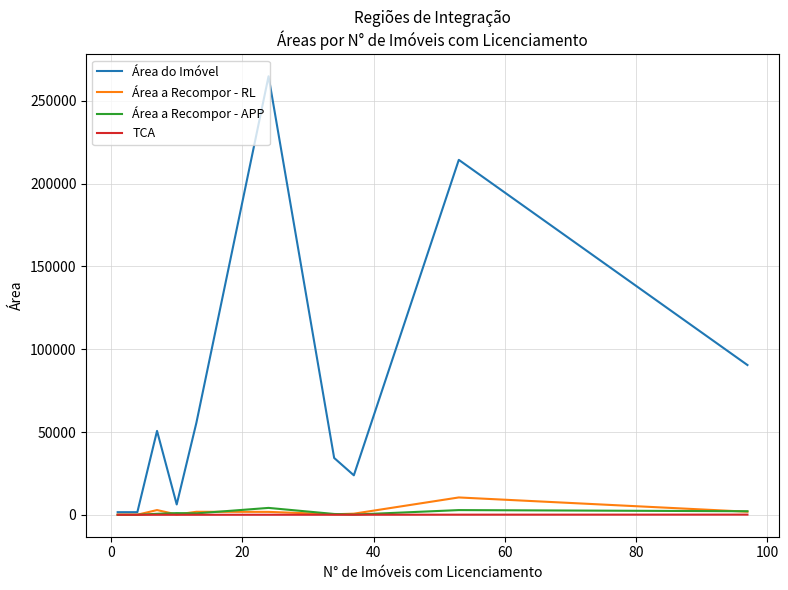

What is the maximum value for Área do Imóvel?

264847.6